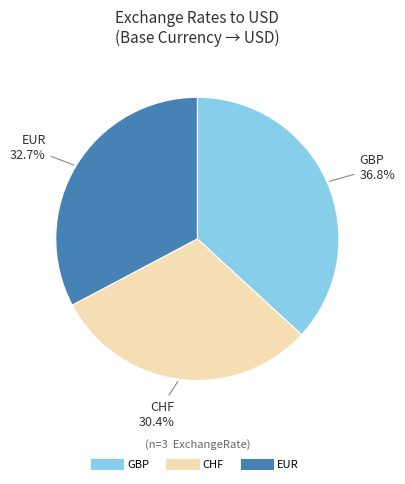

Combined, do EUR and CHF account for over 50%?

Yes